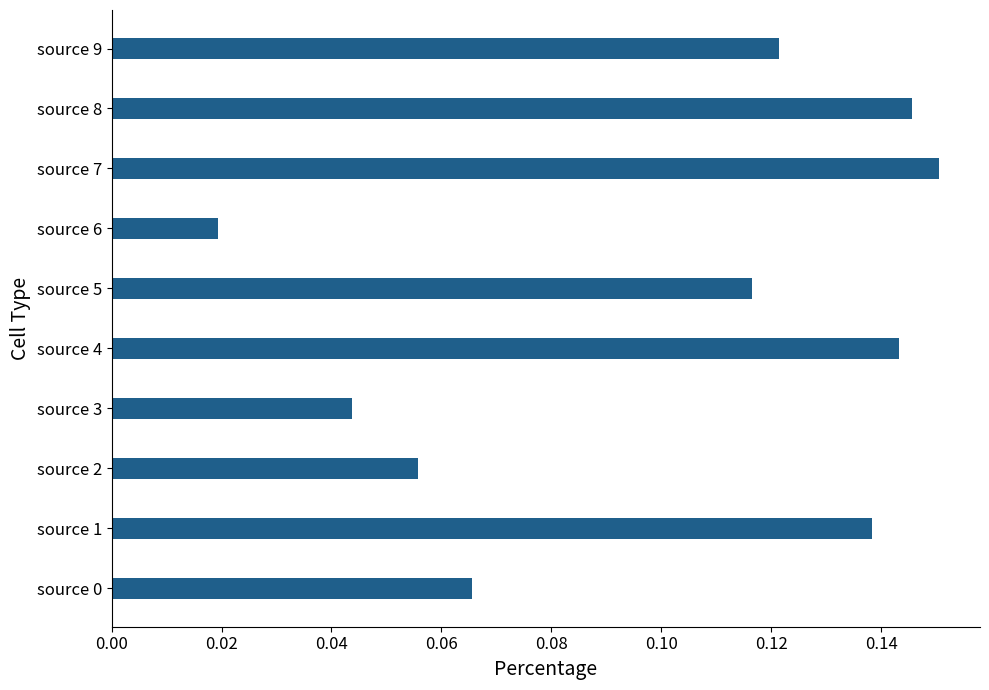

How many values are between 0 and 1?

10